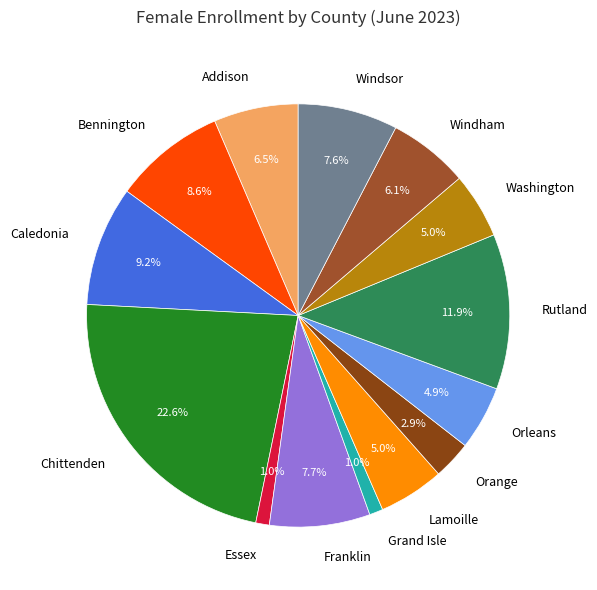

To the nearest percent, what is the difference between the Orleans and Franklin slice percentages?

3%